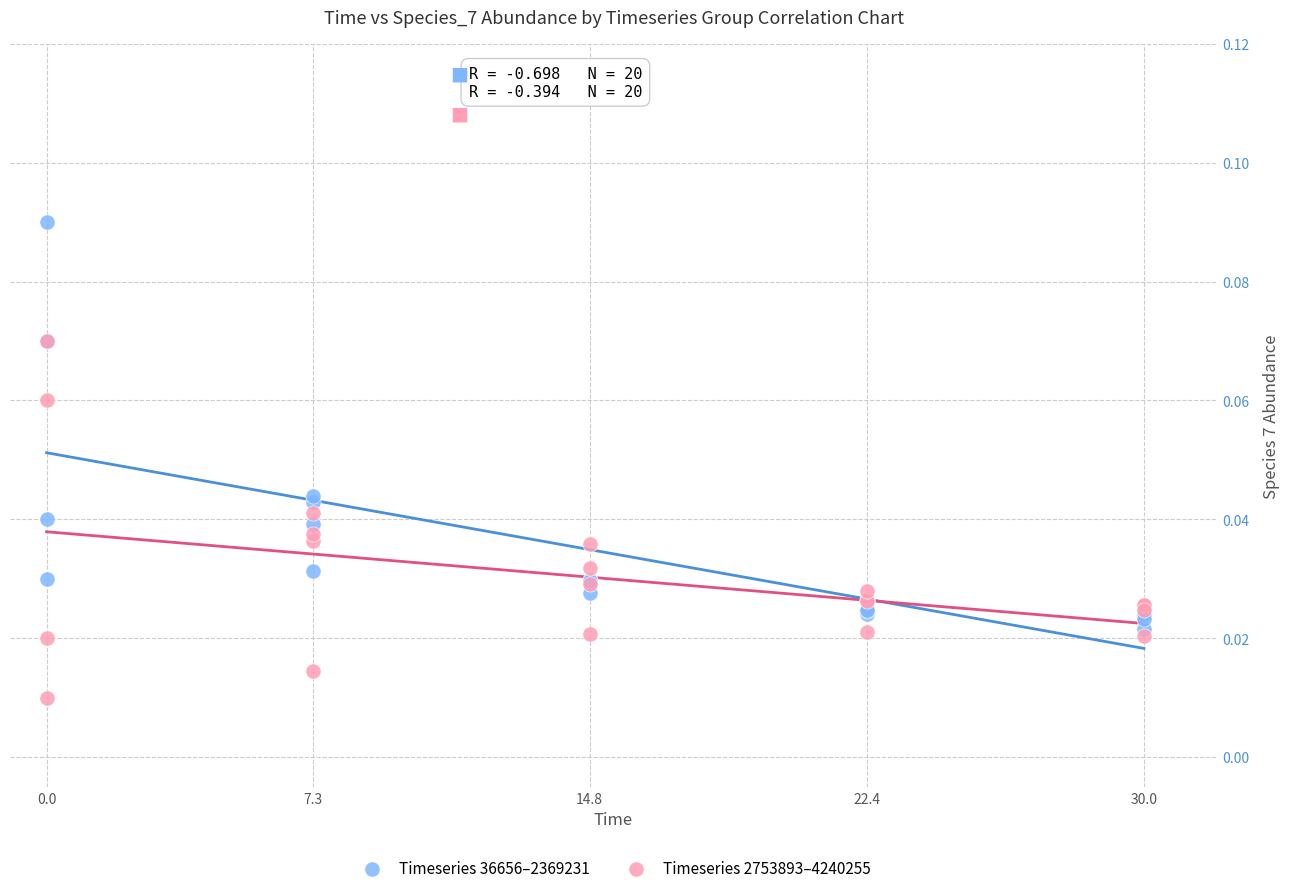

What are all the series names shown in the legend?

Timeseries 36656–2369231, Timeseries 2753893–4240255